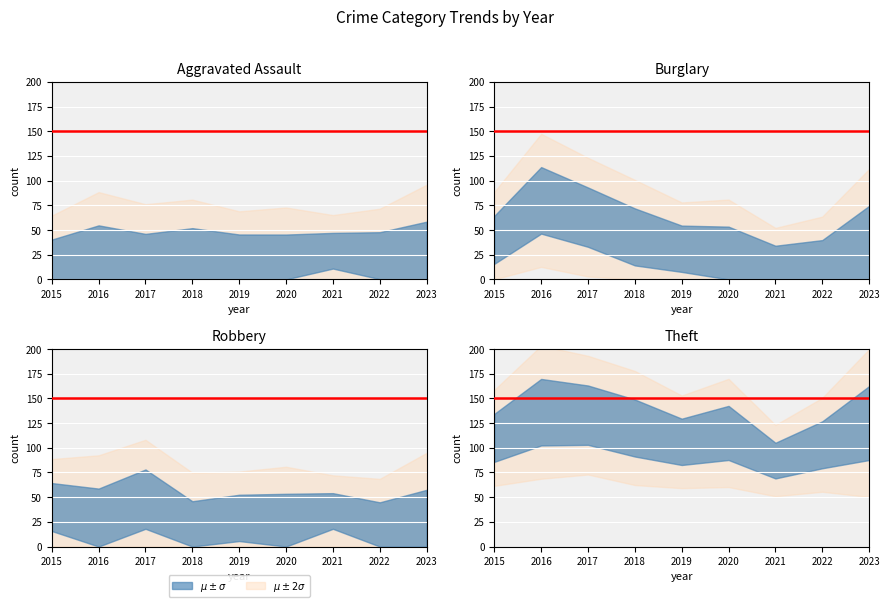

Between 2023 and 2018, which is larger?

2018